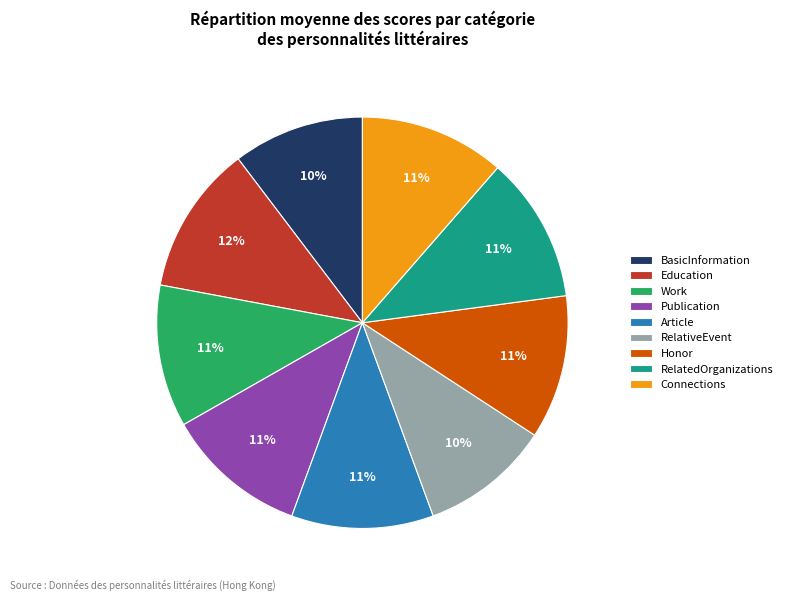

To the nearest percent, what is the difference between the largest and smallest slice percentages?

2%